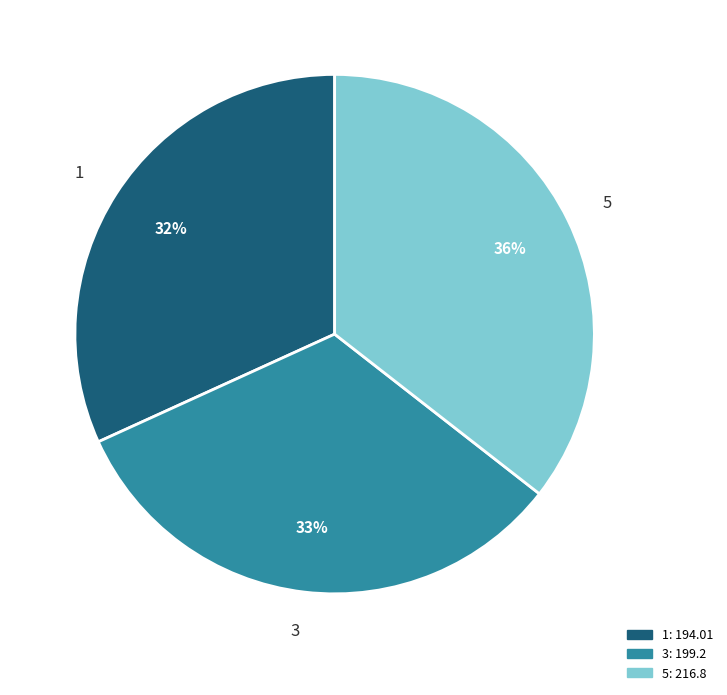

To the nearest percent, what is the difference between the 3 and 5 slice percentages?

3%